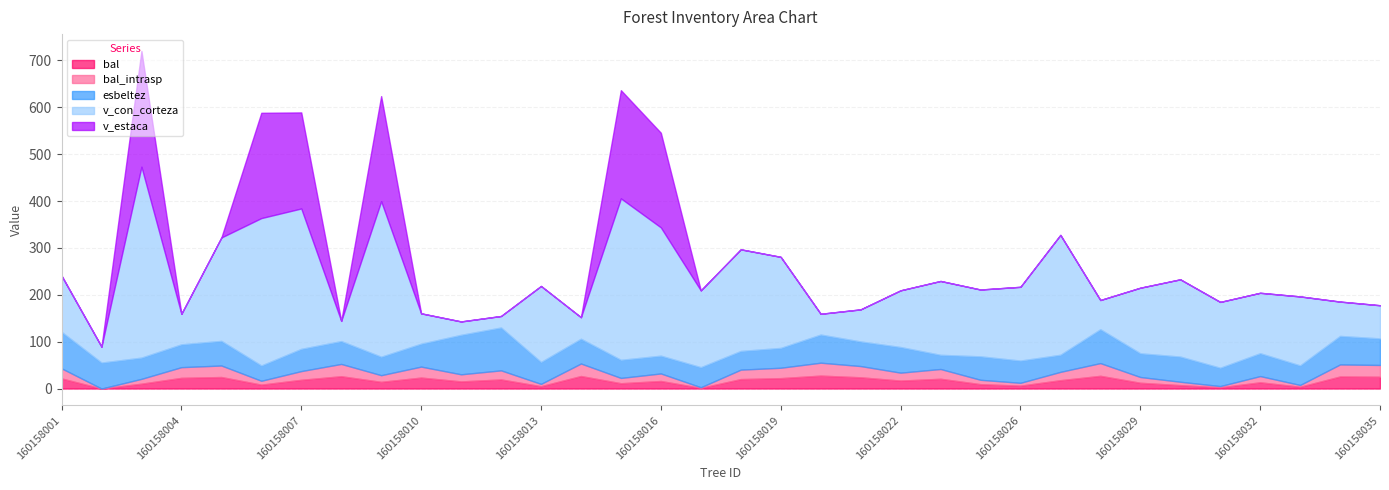

List the series in order of their peak value, highest first.

v_con_corteza, v_estaca, esbeltez, bal, bal_intrasp